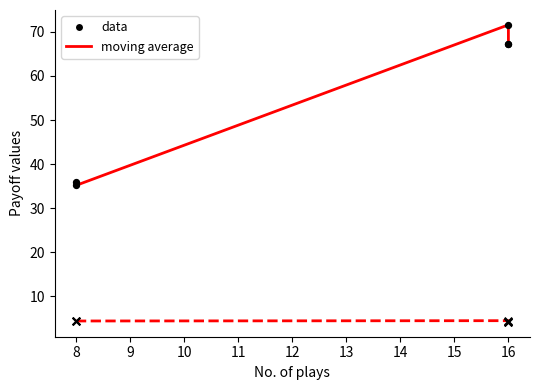

What is the total value across all series at 8?

115.7